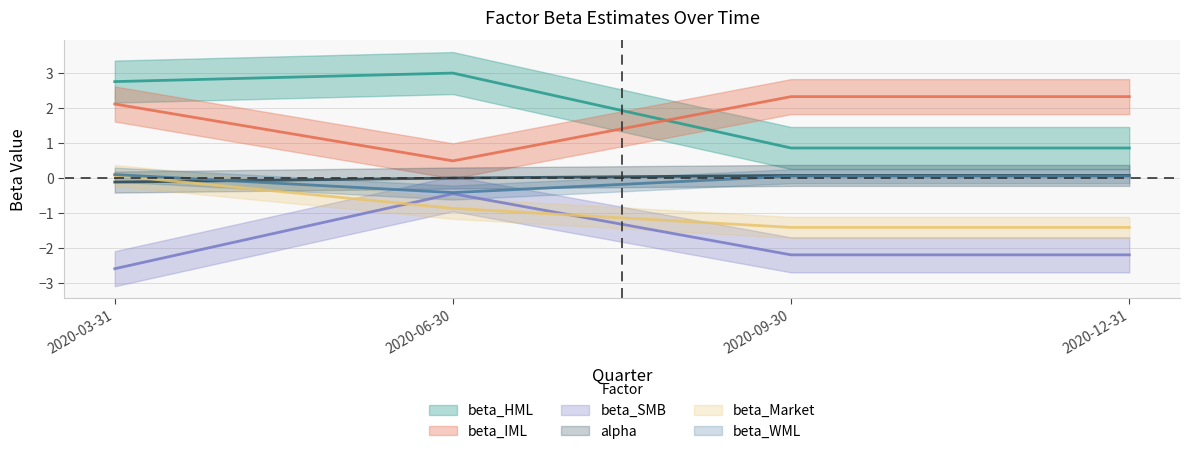

Rank the series by their maximum value, from highest to lowest.

beta_HML, beta_IML, beta_WML, beta_Market, alpha, beta_SMB